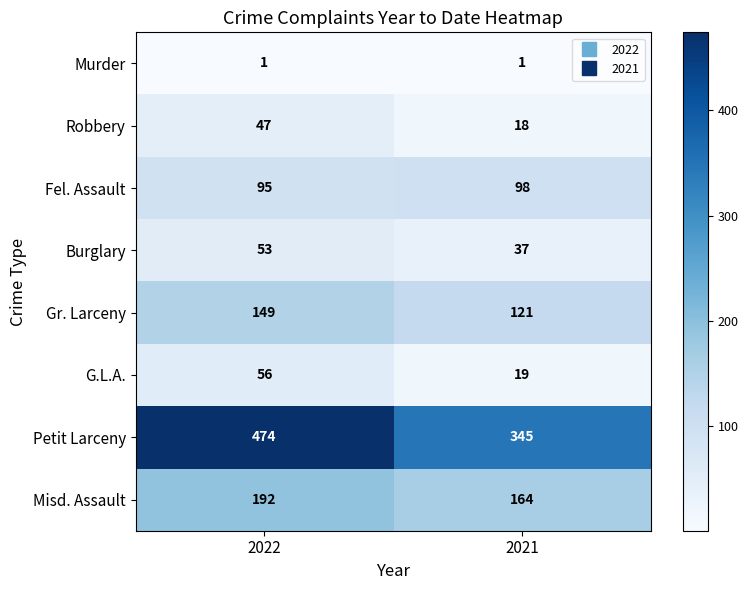

Rank the series by their maximum value, from lowest to highest.

Murder, Robbery, Burglary, G.L.A., Fel. Assault, Gr. Larceny, Misd. Assault, Petit Larceny